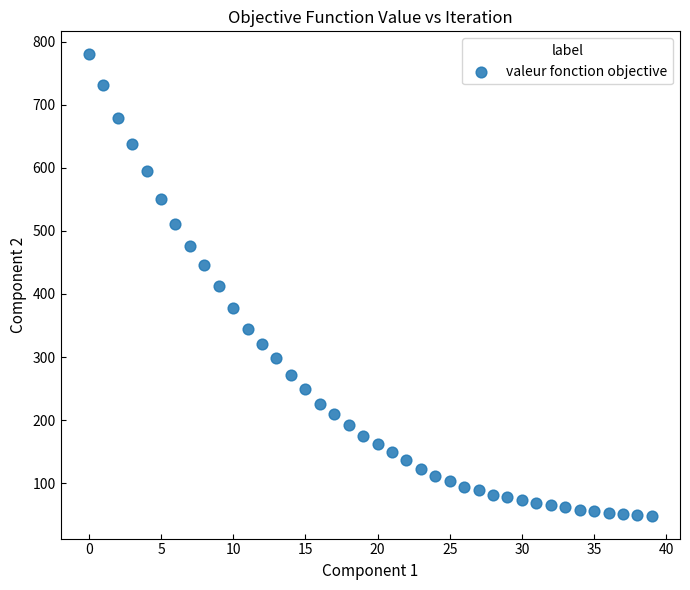

What is the range of Y values (max minus min)?

731.0